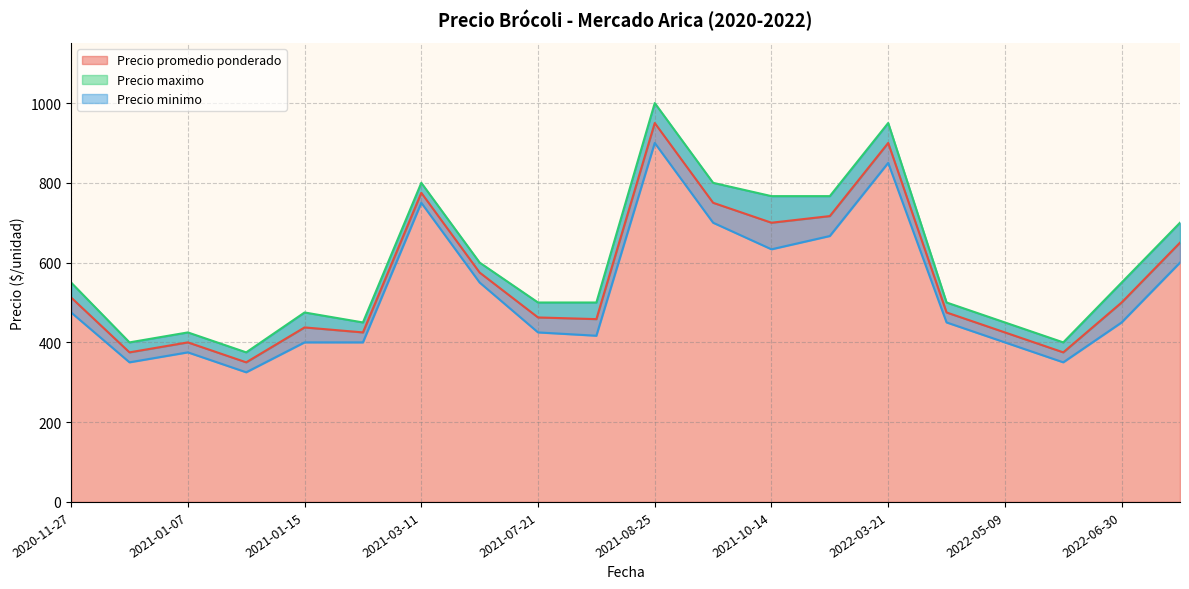

Rank the series by their average value, from lowest to highest.

Precio minimo, Precio promedio ponderado, Precio maximo